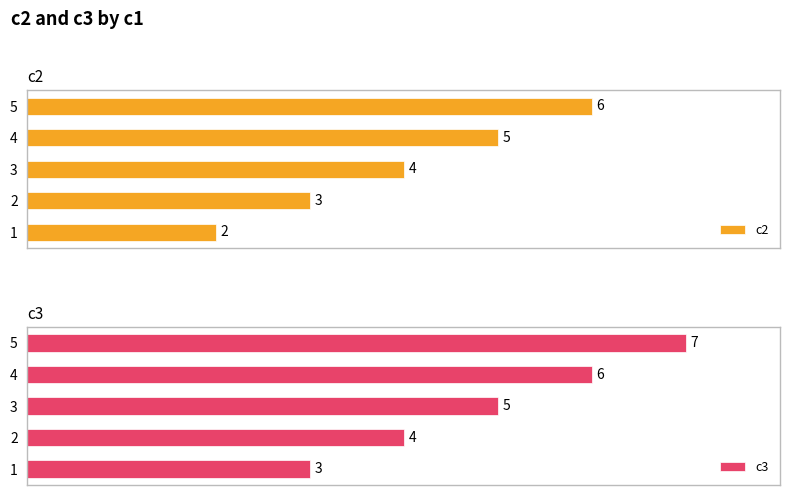

List the labels in order of c2 value, smallest first.

1, 2, 3, 4, 5